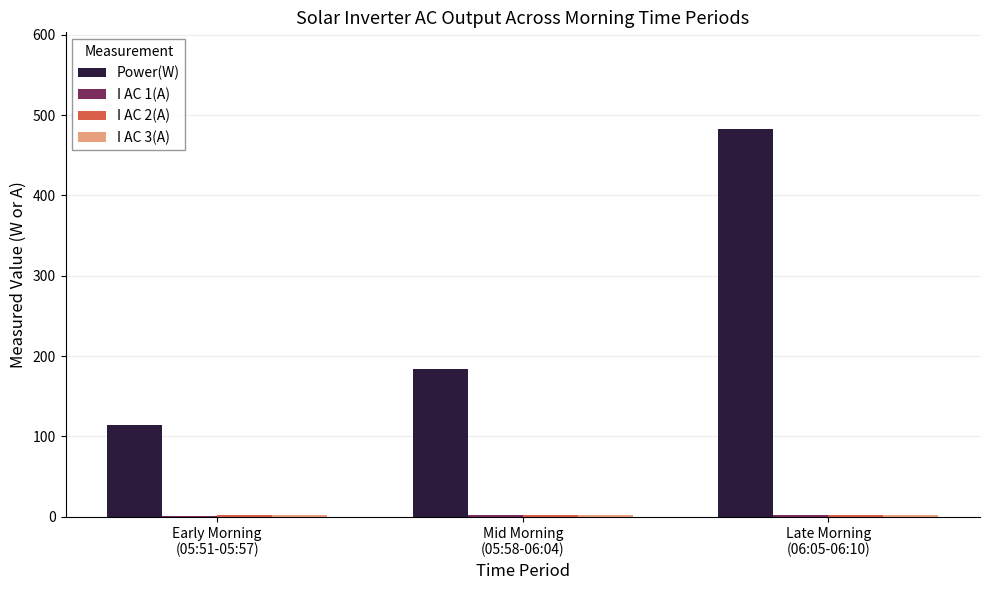

Which series has the largest total across all categories?

Power(W)